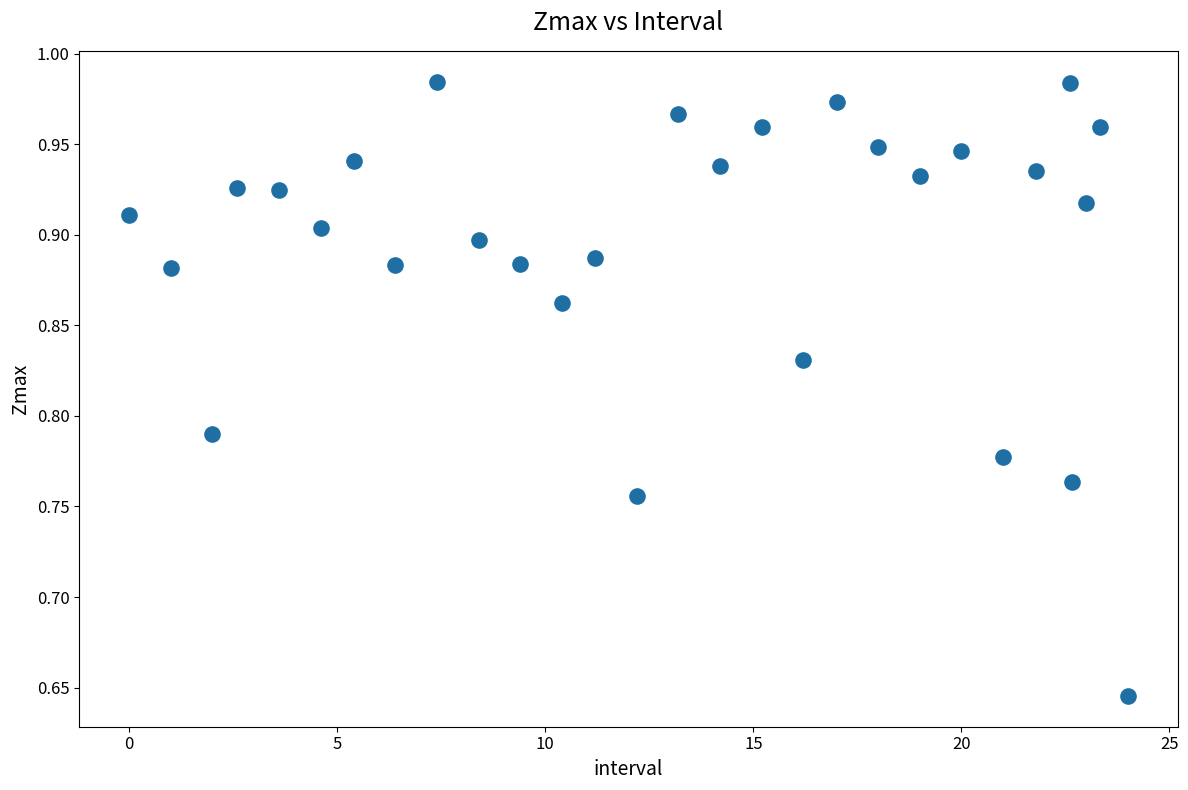

What is the range of X values (max minus min)?

24.0